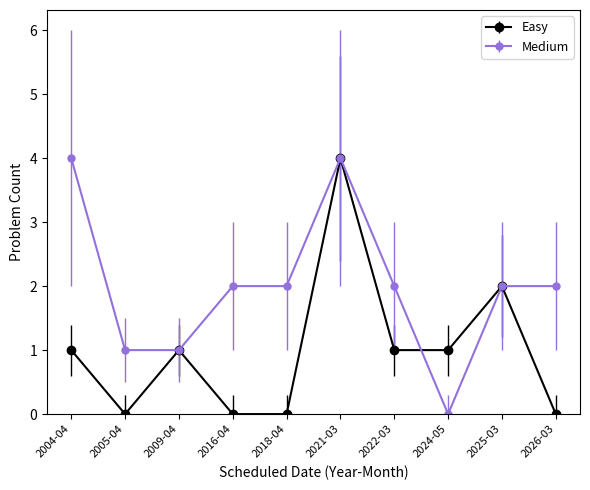

How many lines are shown in the chart?

2